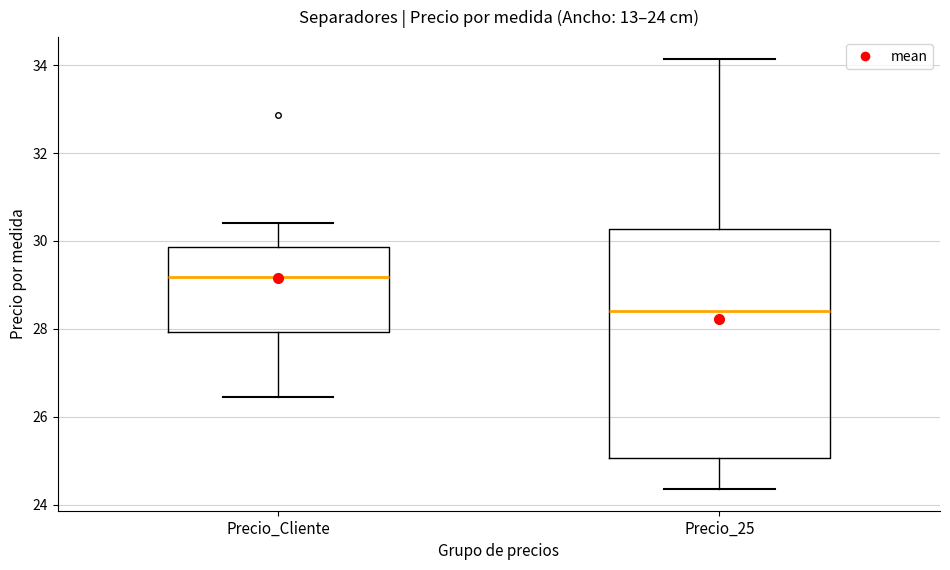

Which box has the lowest median line?

Precio_25